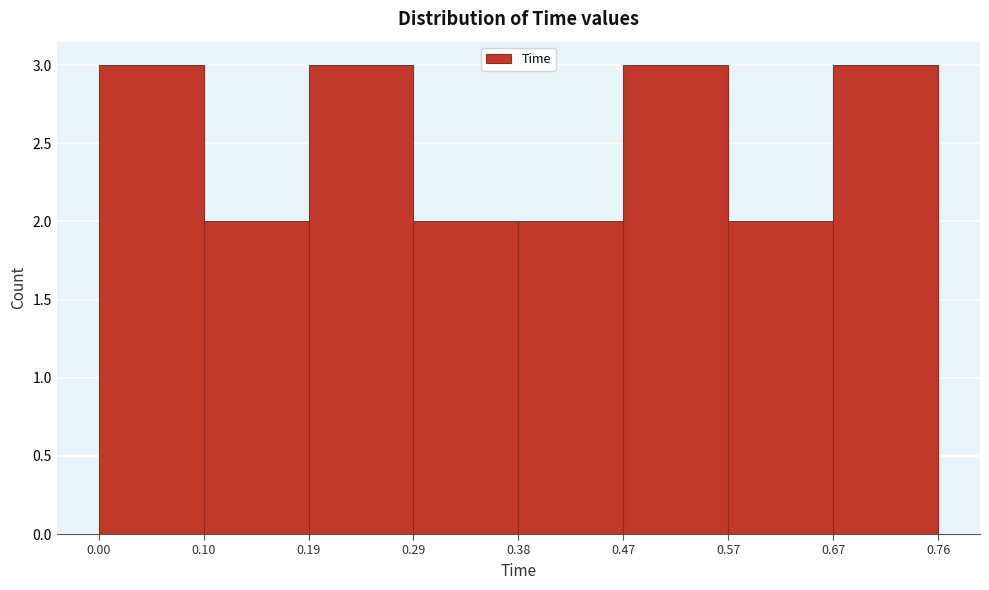

Reading left to right, transcribe this chart: for each bar, give the range it covers on the x-axis and its height. The values are not printed on the chart, so give them approximately, as read against the axis.

0.00 to 0.10: 3
0.10 to 0.19: 2
0.19 to 0.29: 3
0.29 to 0.38: 2
0.38 to 0.47: 2
0.47 to 0.57: 3
0.57 to 0.67: 2
0.67 to 0.76: 3